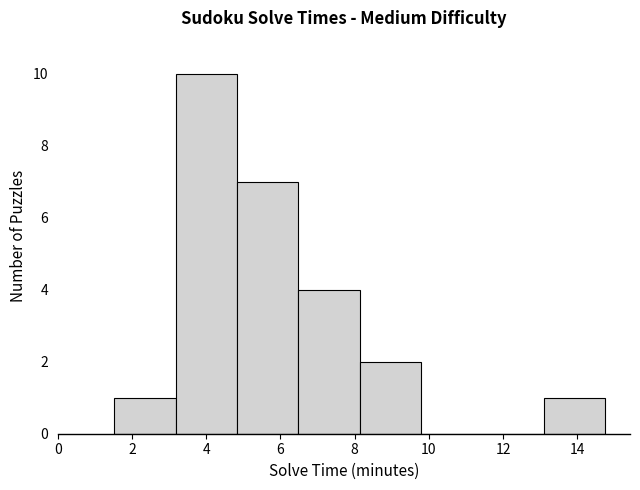

Reading left to right, transcribe this chart: for each bar, give the range it covers on the x-axis and its height. Neither the bar edges nor the heights are printed on the chart, so give them approximately, as read against the axes.

1.6 to 3.2: 1
3.2 to 4.8: 10
4.8 to 6.4: 7
6.4 to 8.2: 4
8.2 to 9.8: 2
9.8 to 11.4: 0
11.4 to 13.2: 0
13.2 to 14.8: 1